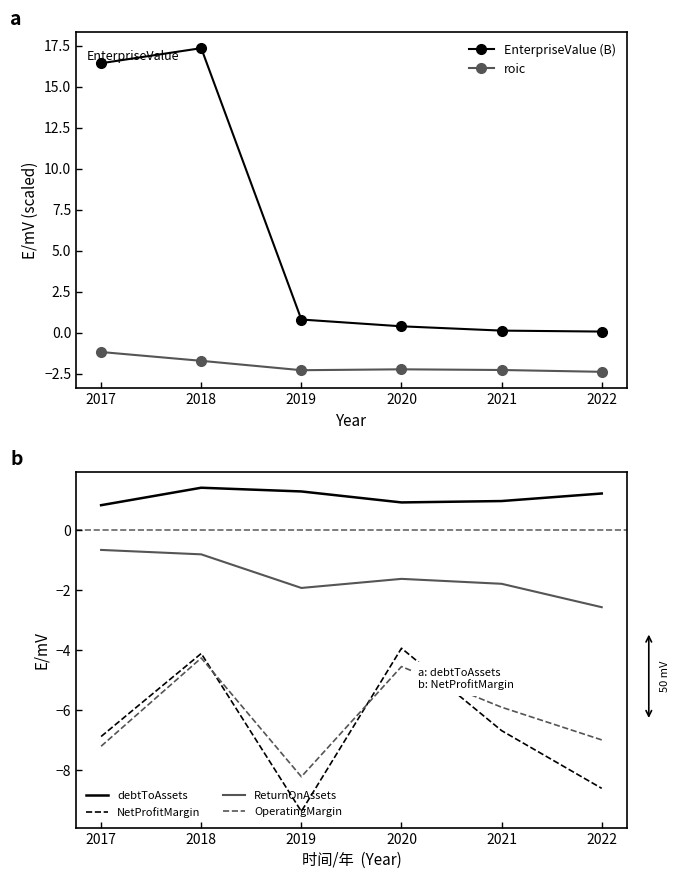

At which label does debtToAssets reach its minimum?

2017